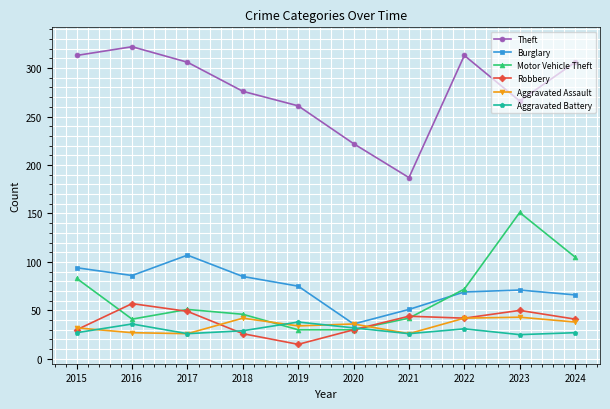

At which label does Motor Vehicle Theft first exceed 51?

2015